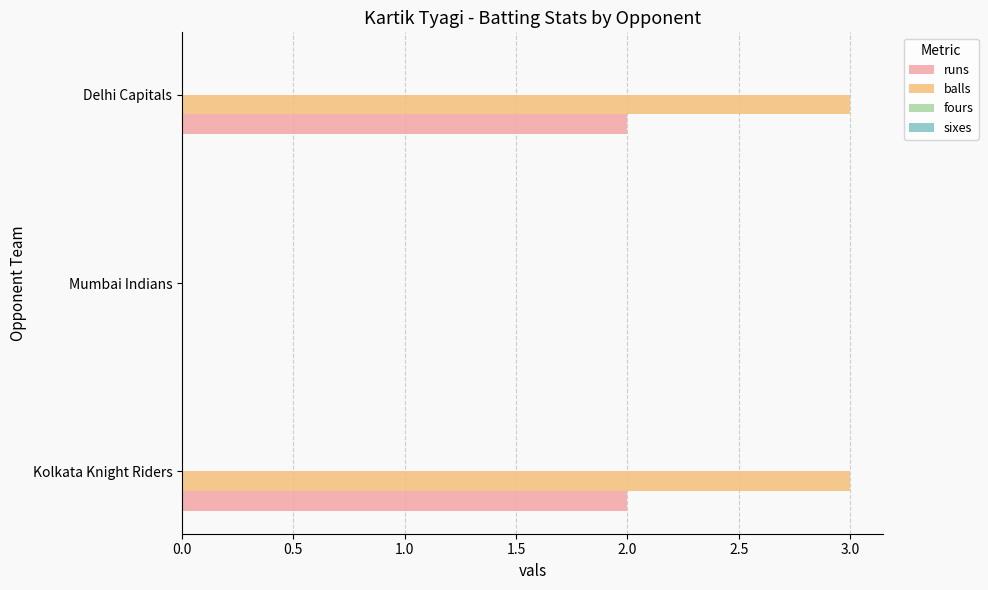

What is the maximum value shown in the chart?

3